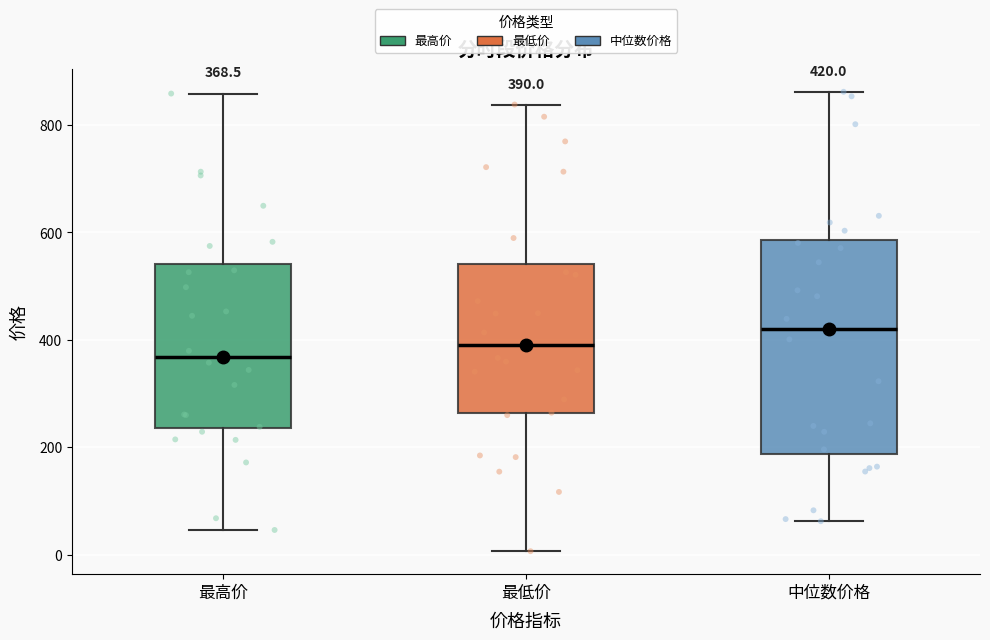

Comparing the boxes themselves (not the whiskers), which one is the tallest?

中位数价格